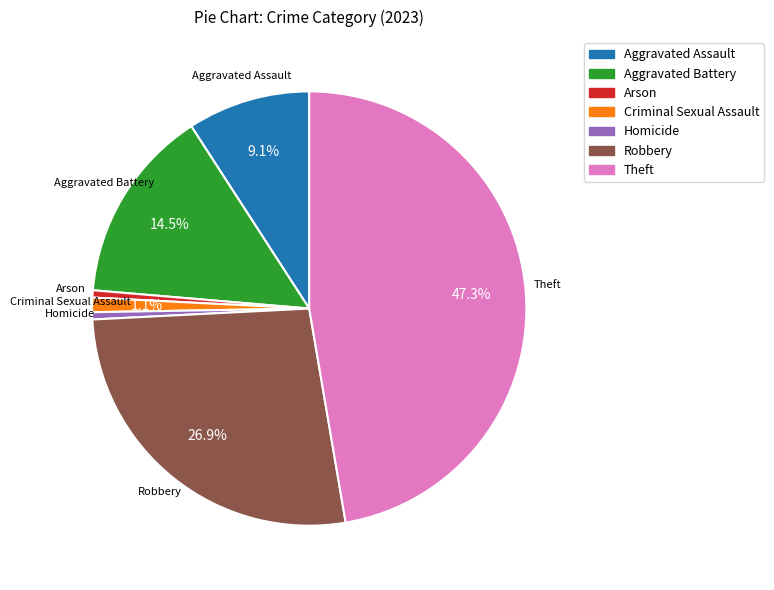

What percentage is NOT represented by Robbery?

73.1%